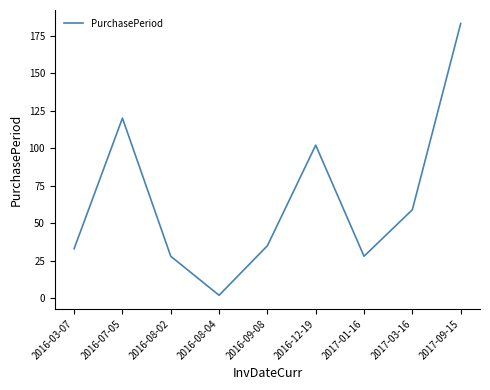

What position from the right is 2017-03-16?

2